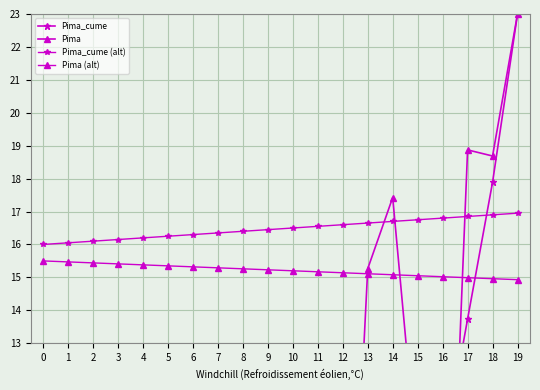

Where is Pima nearest to the value 11?

15